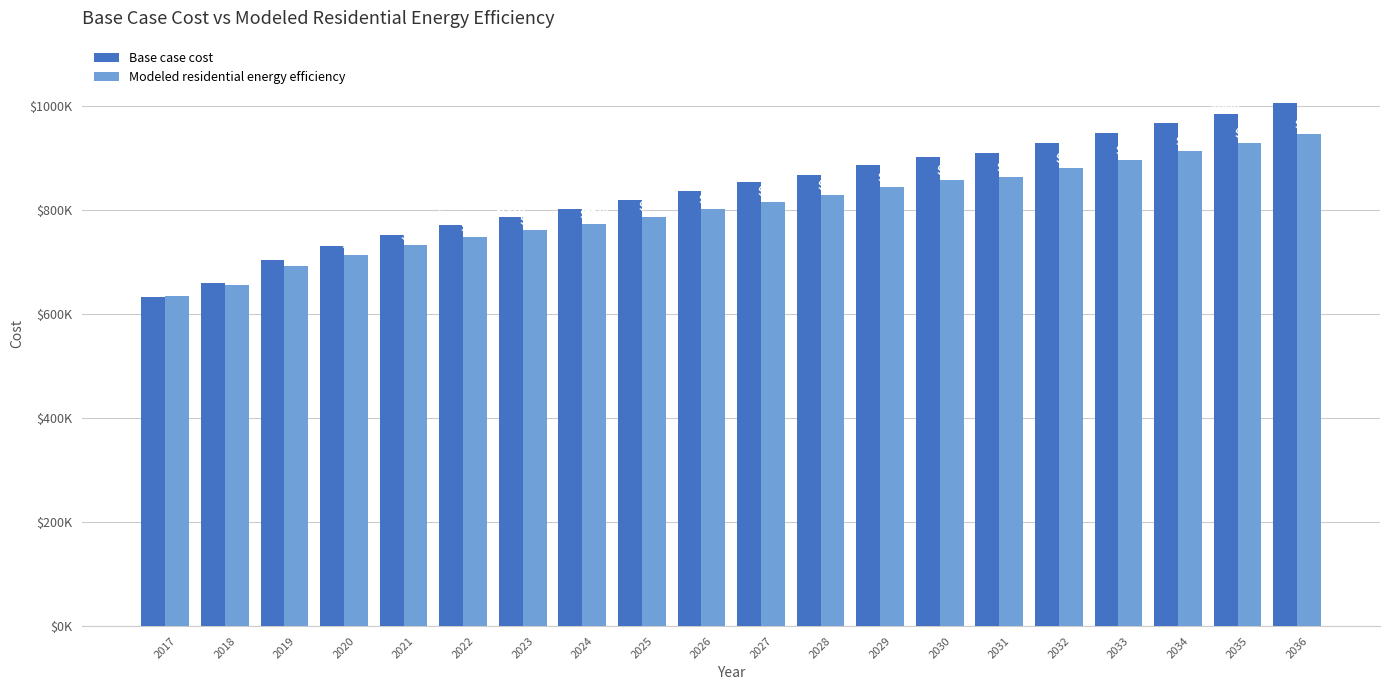

Which category has the lowest value in the Base case cost series?

2017